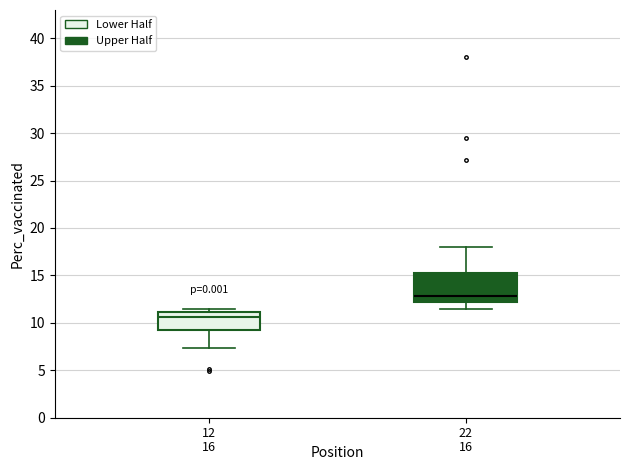

Which box's median line is the lowest?

12